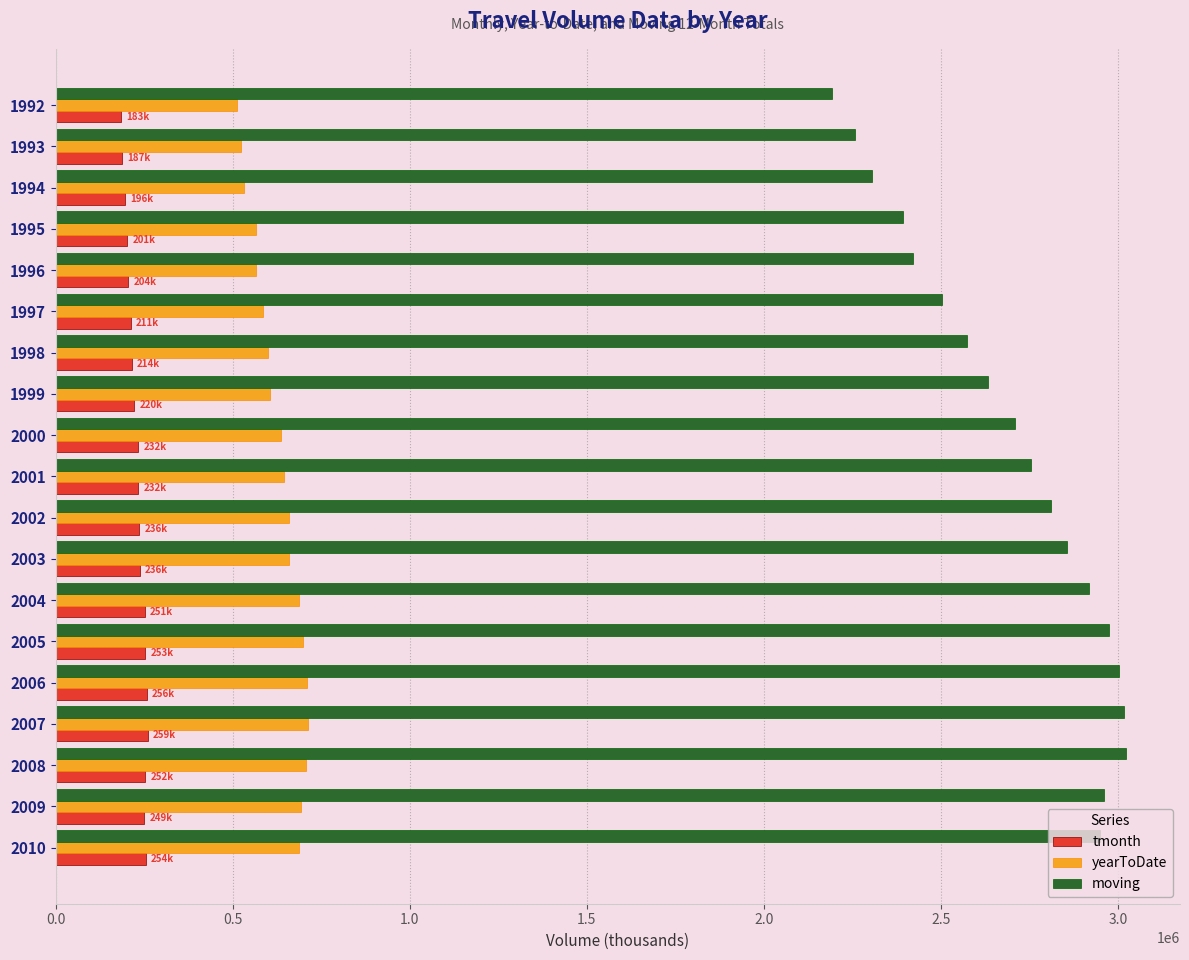

Which series has the largest total across all categories?

moving